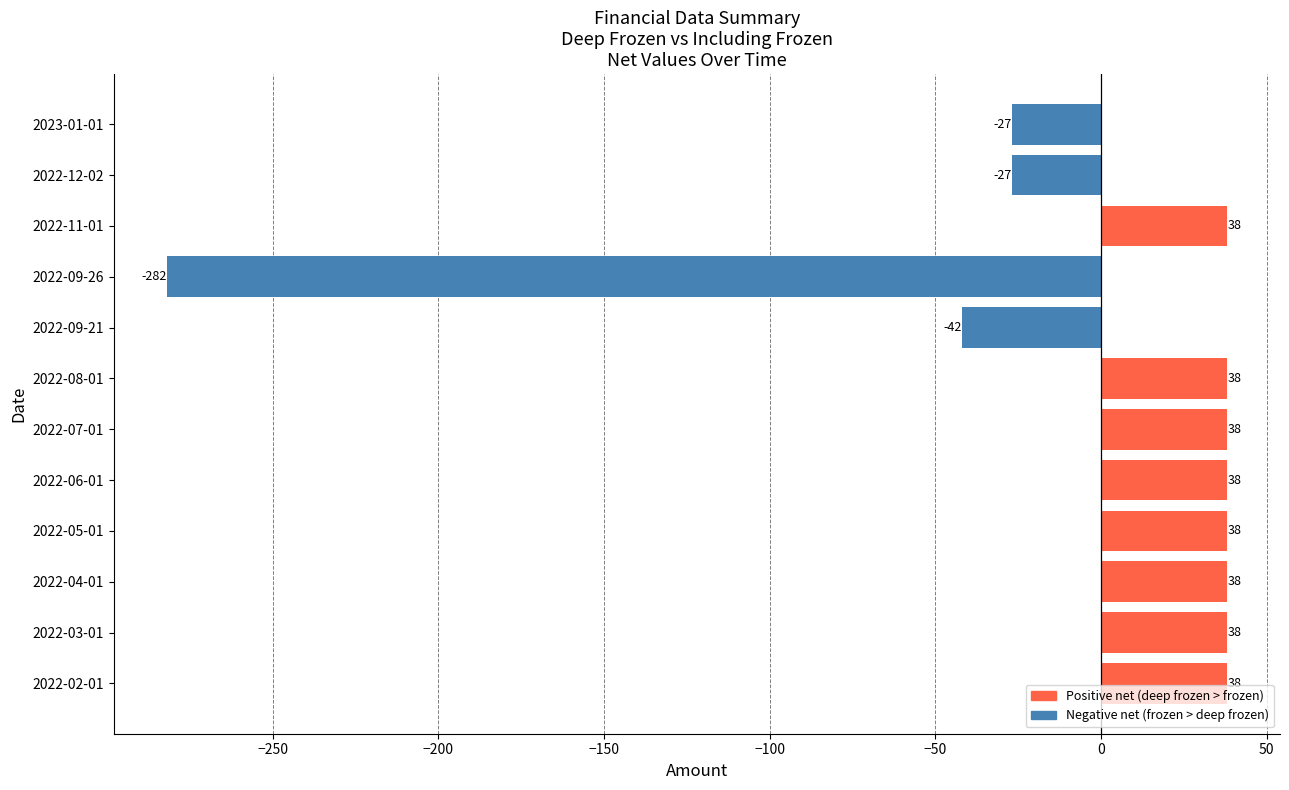

What is the maximum value shown in the chart?

38